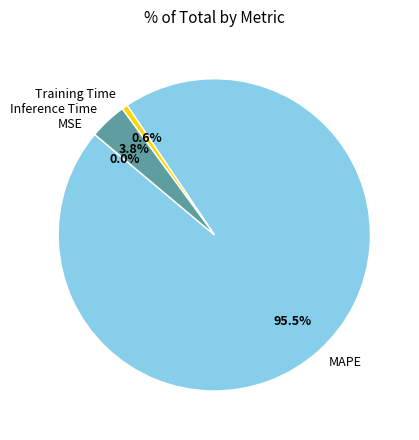

Which has a higher value, Inference Time or MAPE?

MAPE